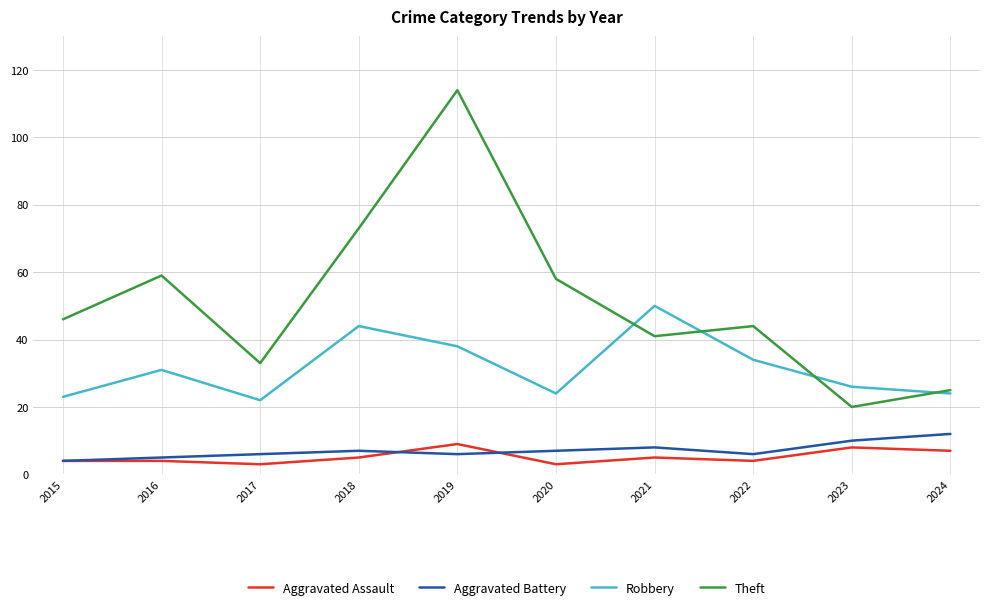

What is the sum of the Aggravated Battery values at 2022 and 2023?

16